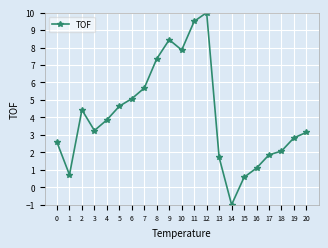

Between 6 and 17, which is larger?

6